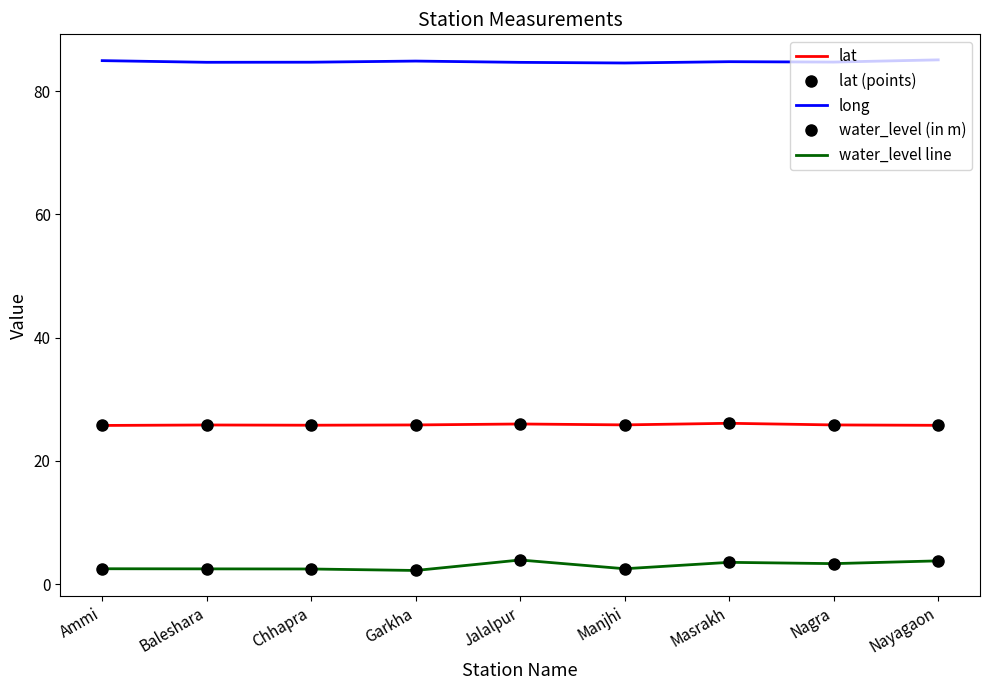

True or false: lat and water_level line cross at least once.

False